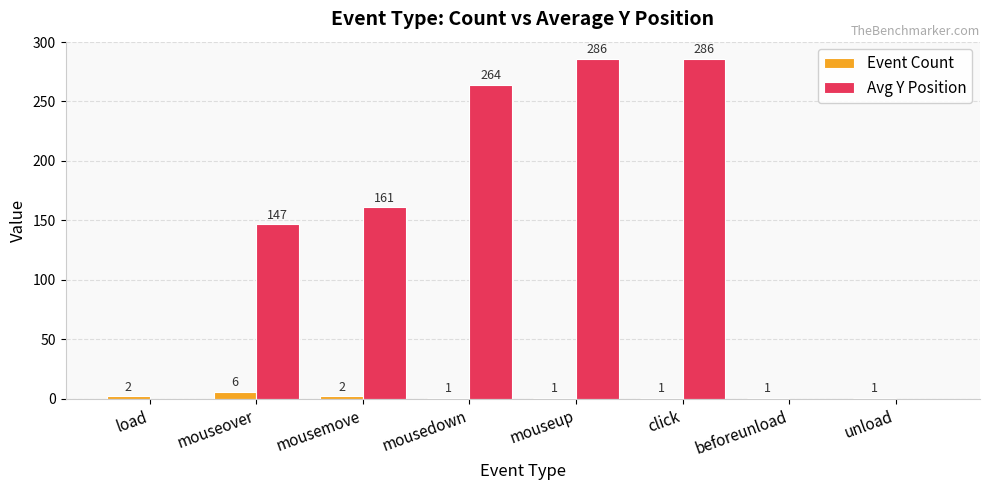

Which series has the largest total across all categories?

Avg Y Position